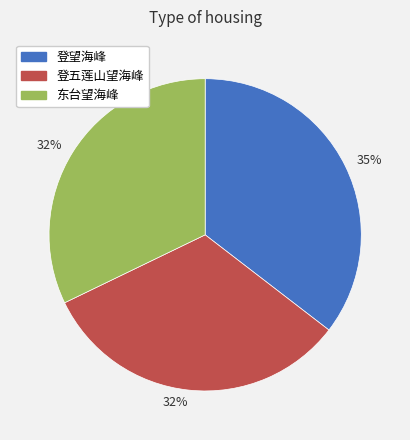

Is 东台望海峰 the majority of the pie?

No